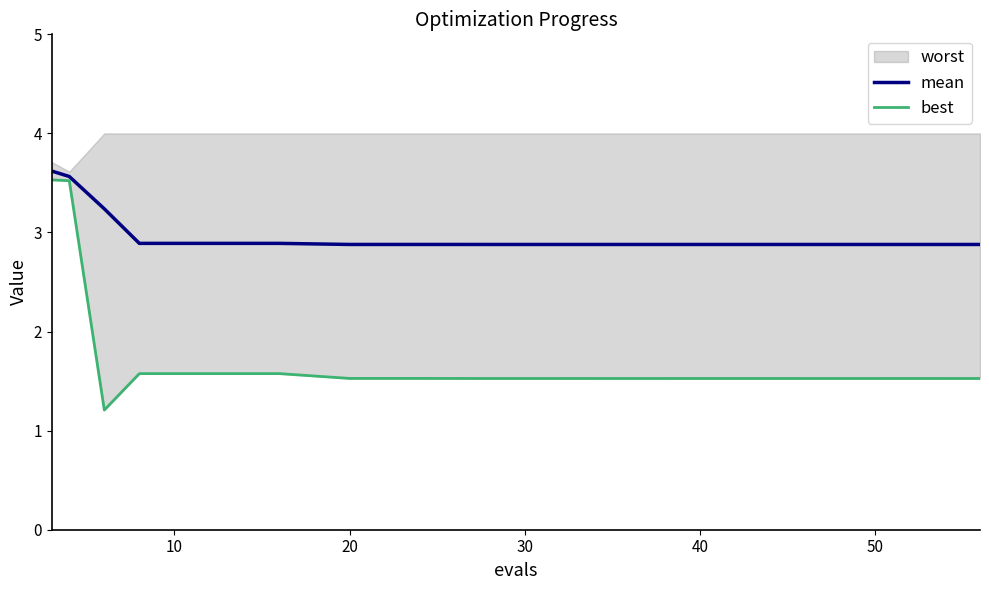

What is the highest value of the mean series?

3.6